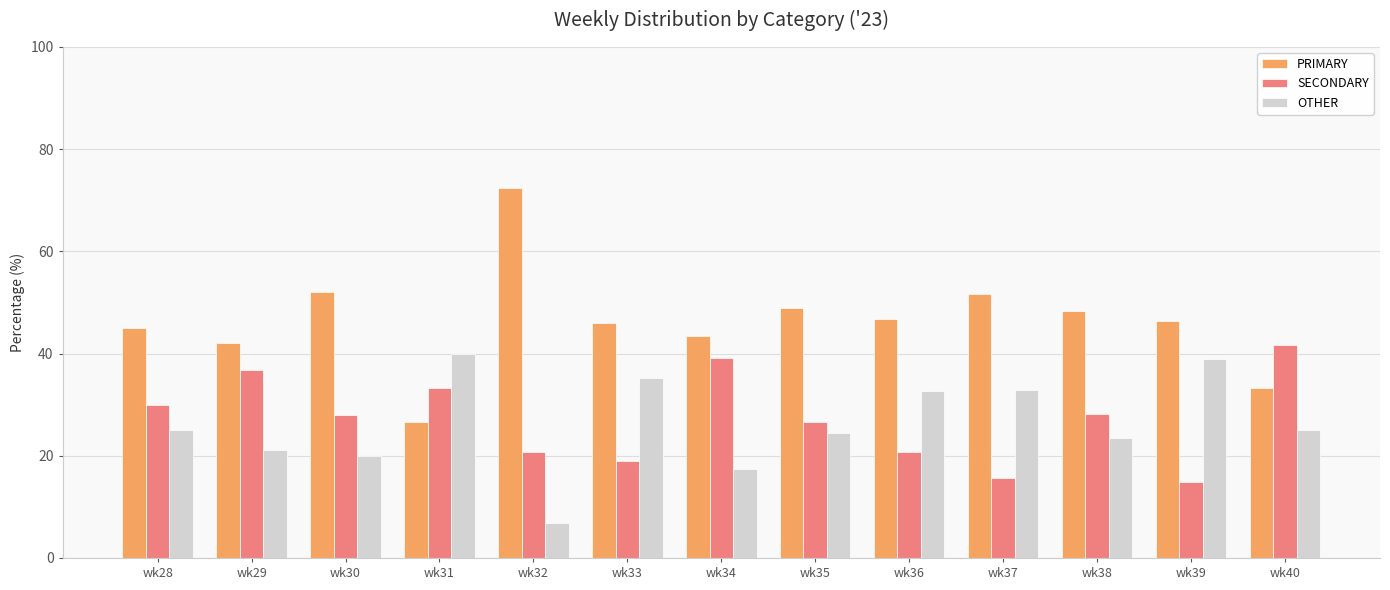

Which series has the largest range (max minus min)?

PRIMARY